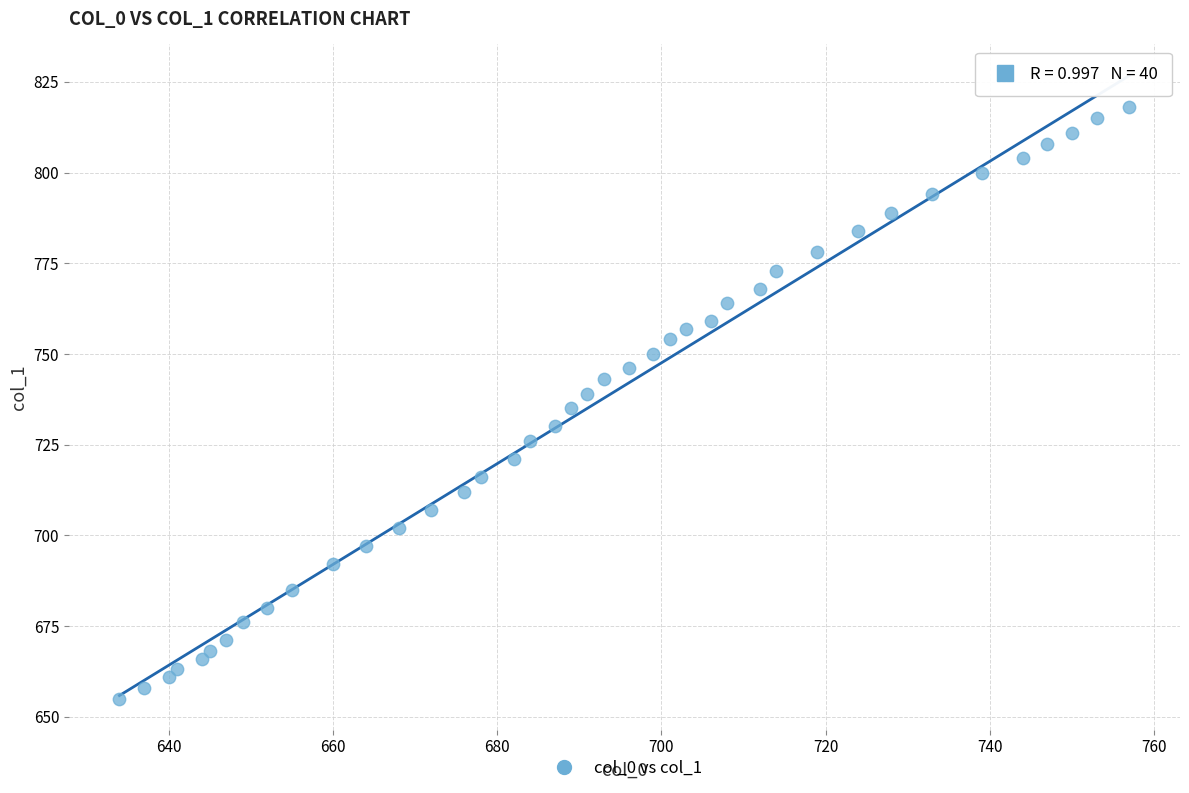

What is the range of X values (max minus min)?

123